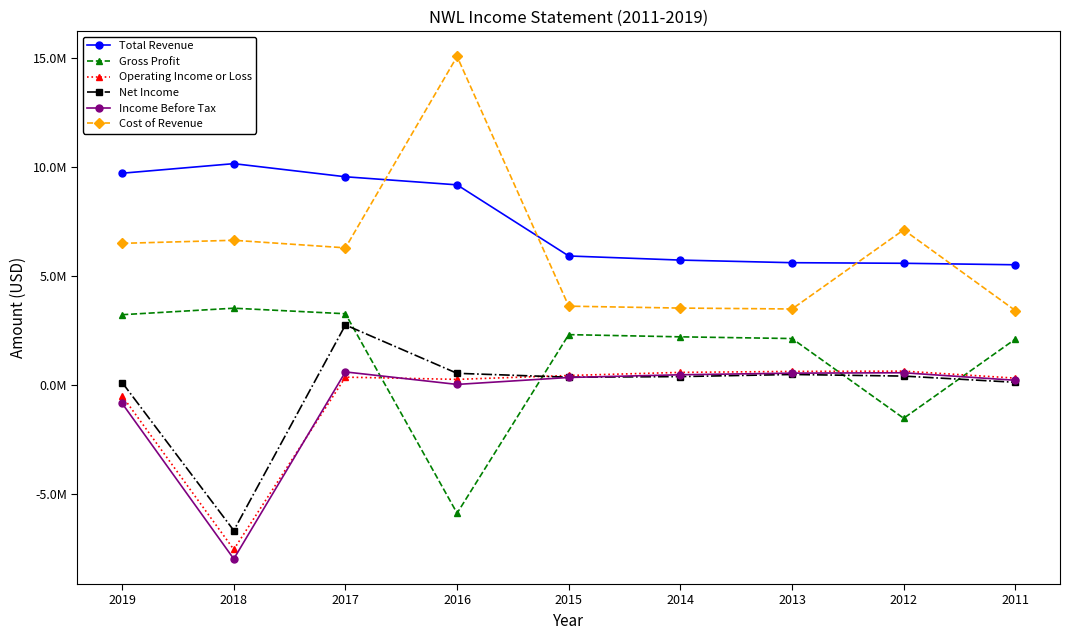

Is this an area chart (filled region under the line)?

No